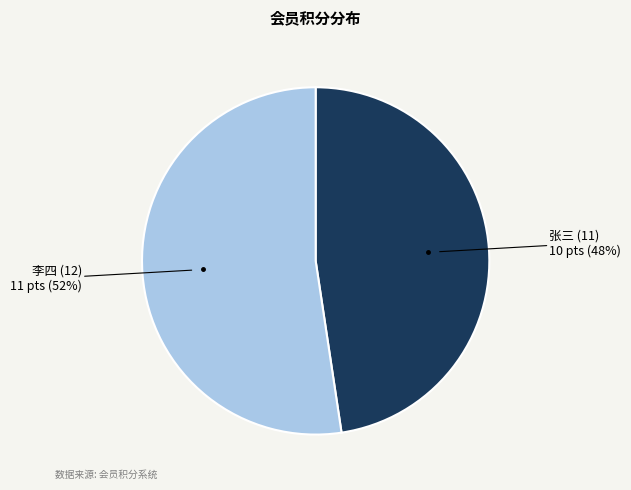

Is there a majority slice in this chart?

Yes